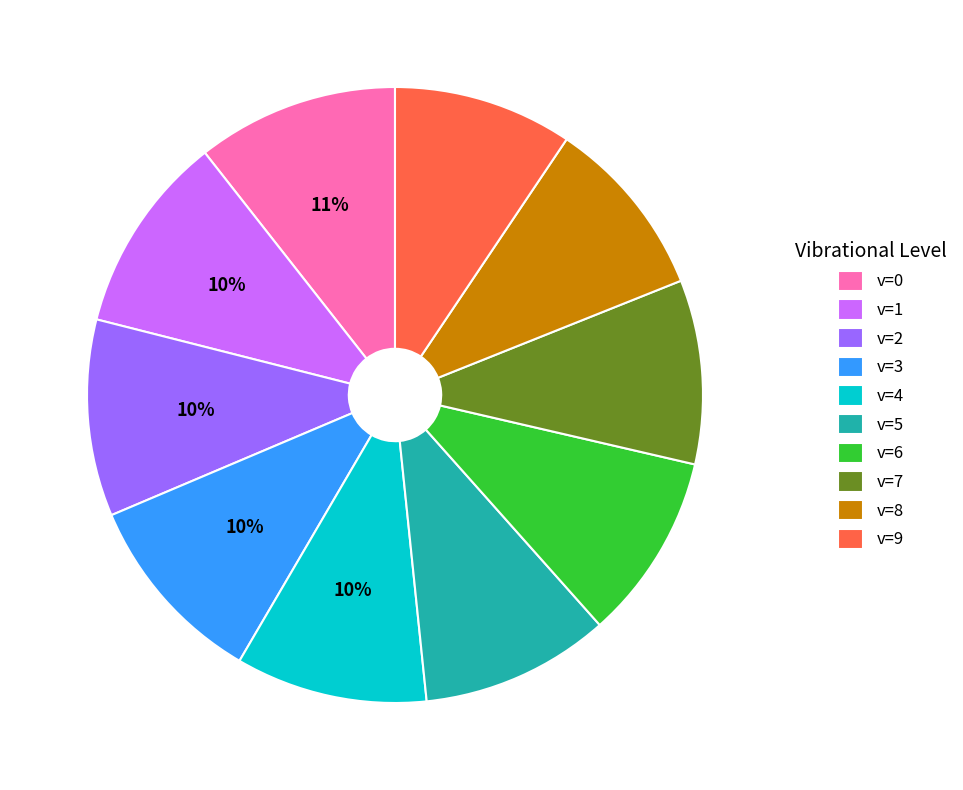

To the nearest percent, what percentage of the pie is v=1?

10%